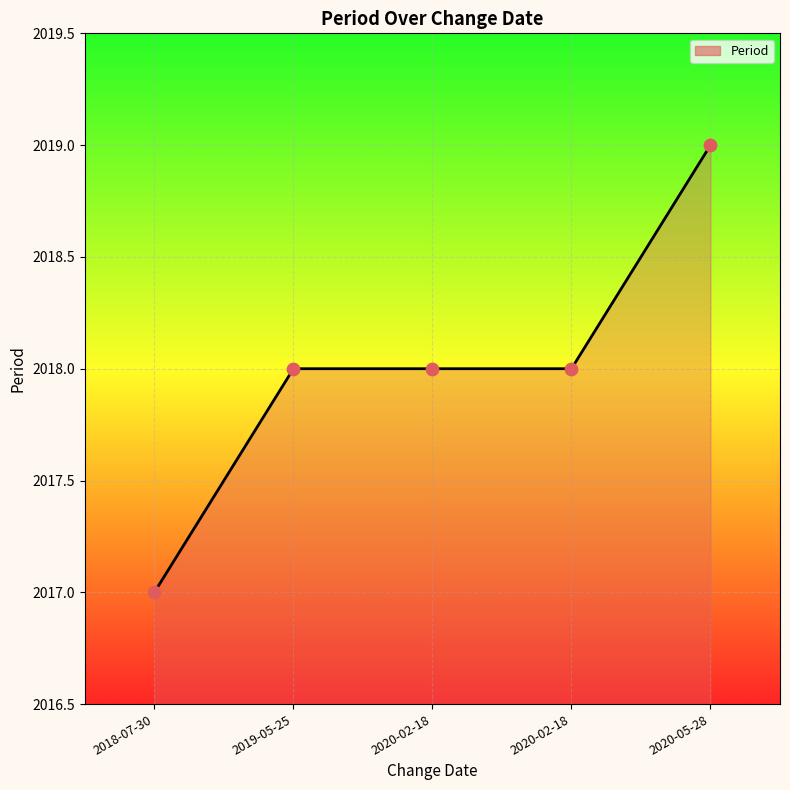

Which has a higher value, 2019-05-25 or 2020-05-28?

2020-05-28